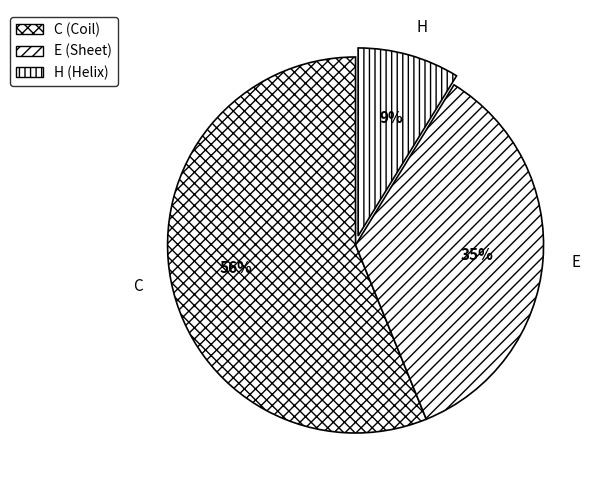

How many slices are in this pie chart?

3